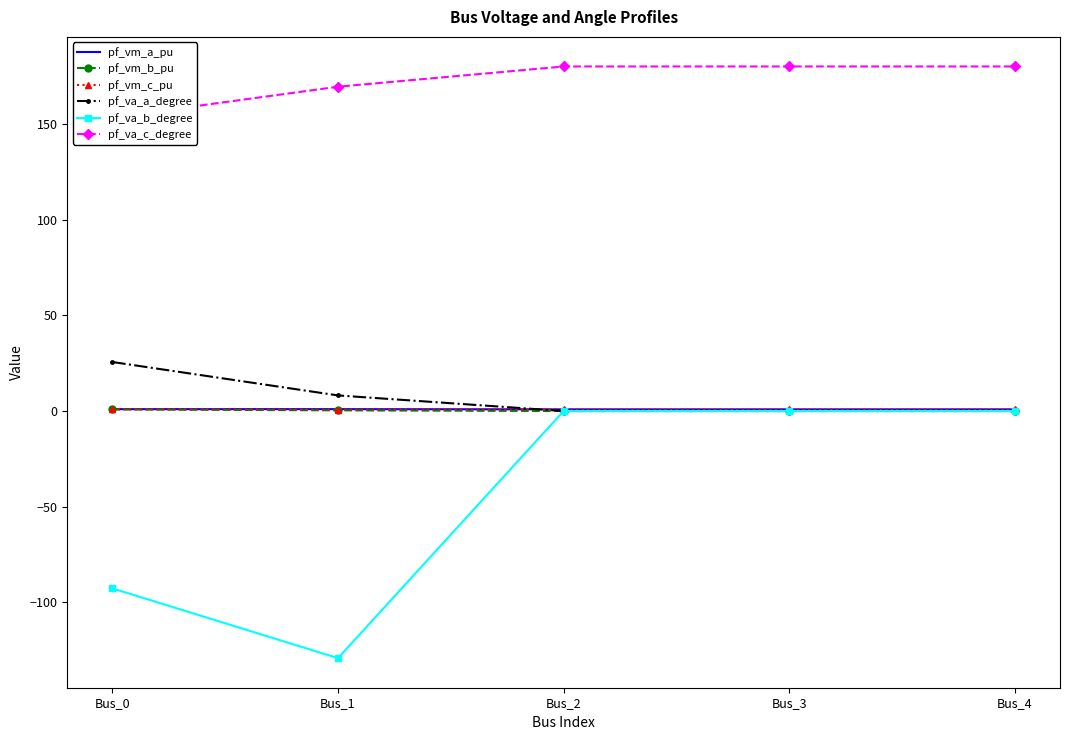

What is the difference between the highest and lowest values at Bus_4?

180.0